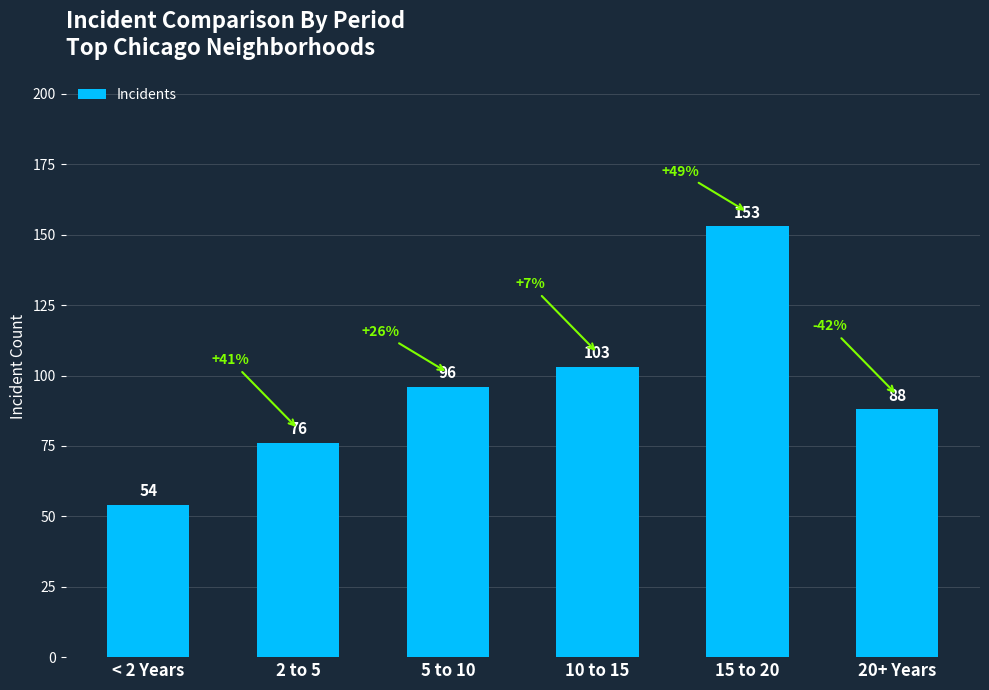

What is the ratio of the value at 10 to 15 to the value at 5 to 10?

1.1